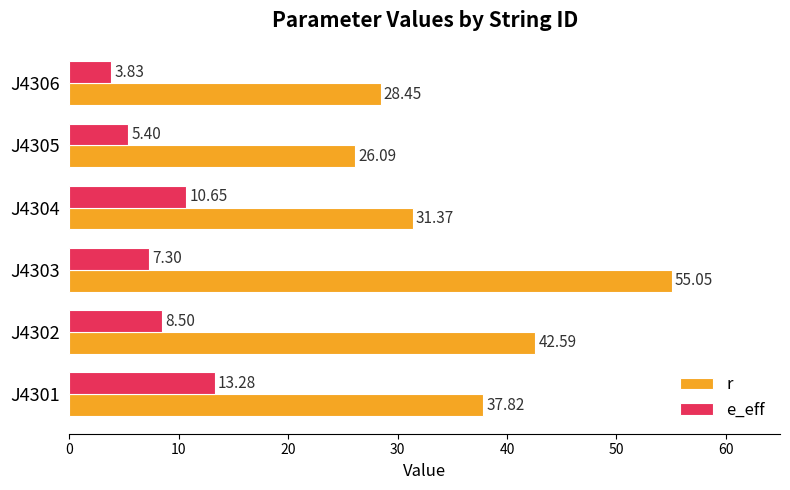

What is the sum of the e_eff values at J4306 and J4302?

12.3